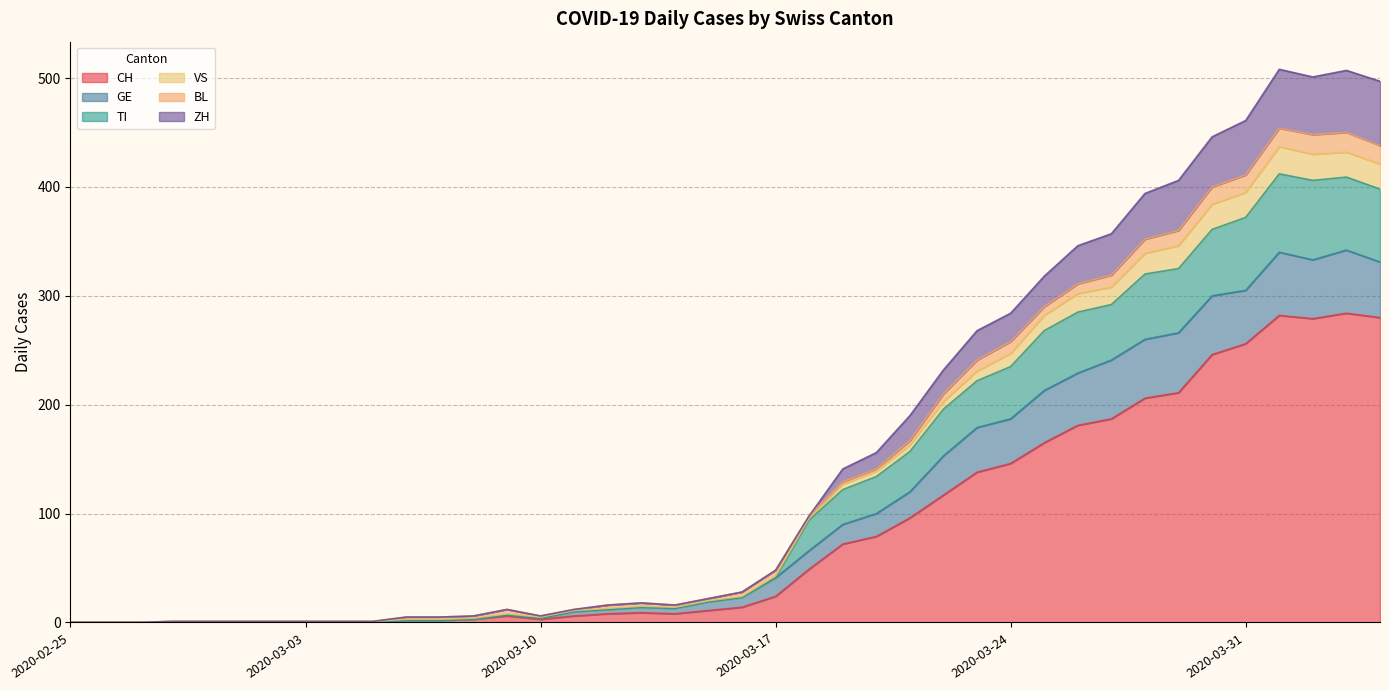

Does the chart have visible grid lines?

Yes